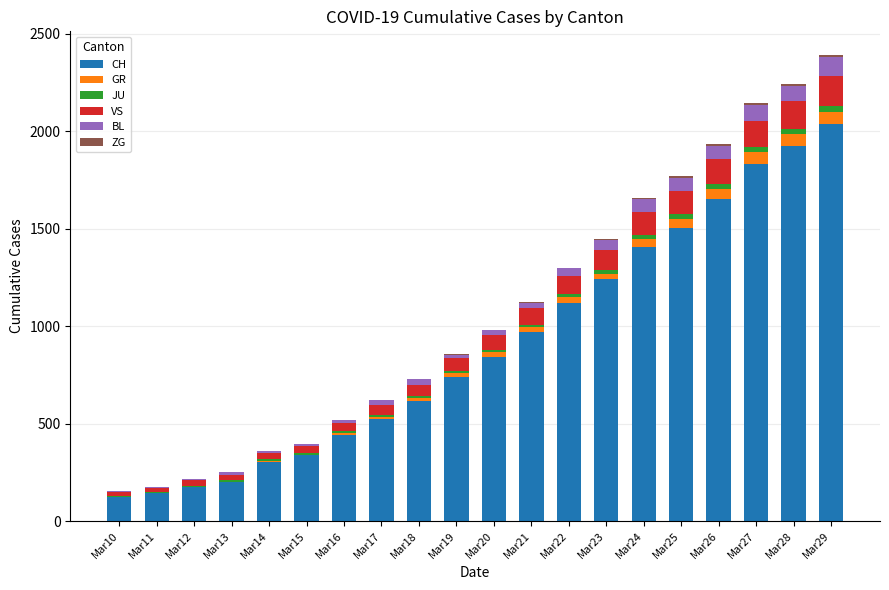

The value of CH at Mar18 is 184. True or false?

False